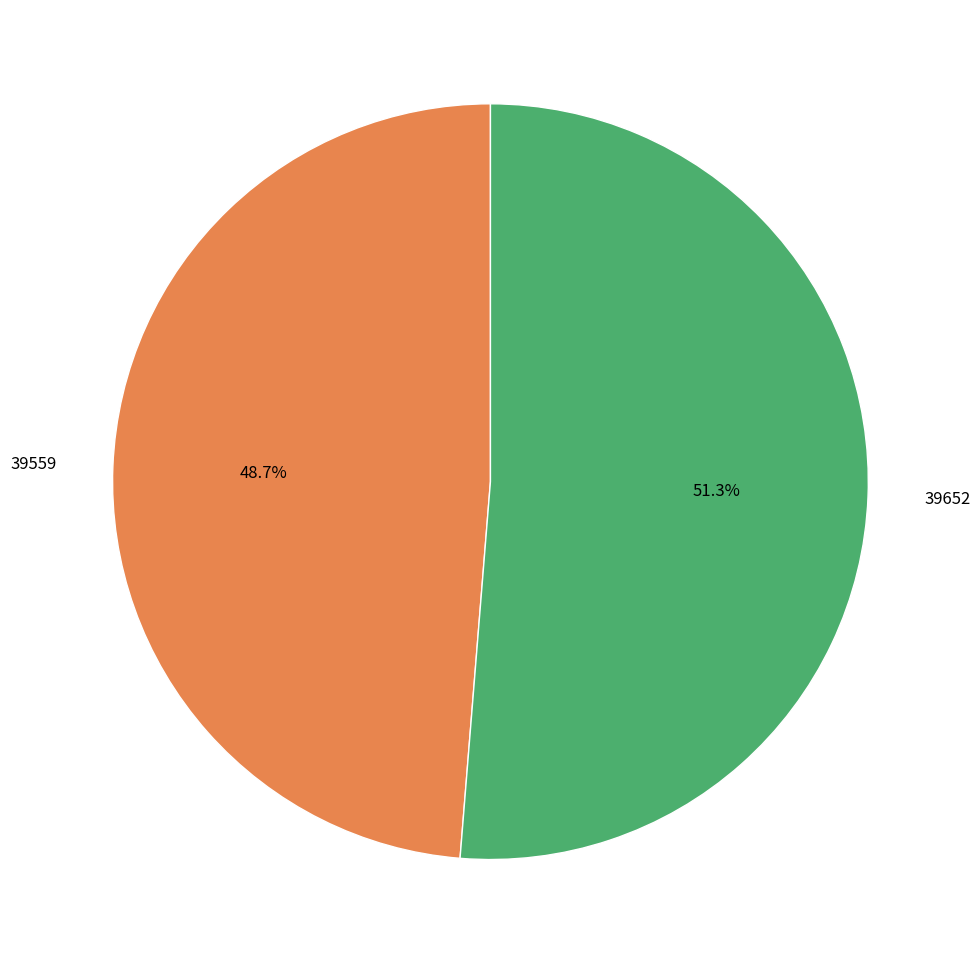

How many slices are in this pie chart?

2